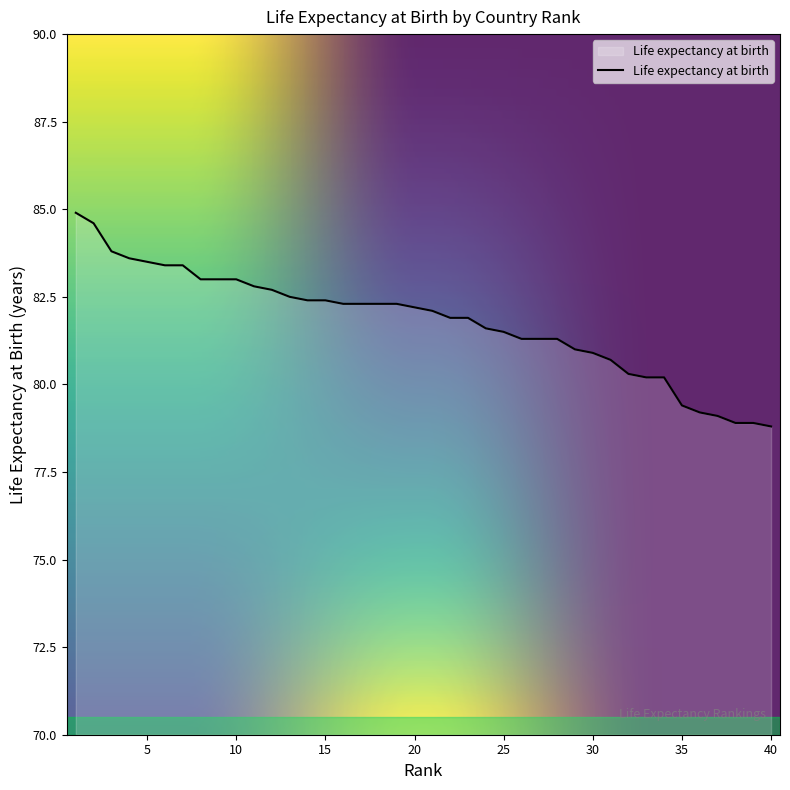

Reading right to left, what are all the values shown in this chart?

78.8	78.9	78.9	79.1	79.2	79.4	80.2	80.2	80.3	80.7	80.9	81.0	81.3	81.3	81.3	81.5	81.6	81.9	81.9	82.1	82.2	82.3	82.3	82.3	82.3	82.4	82.4	82.5	82.7	82.8	83.0	83.0	83.0	83.4	83.4	83.5	83.6	83.8	84.6	84.9